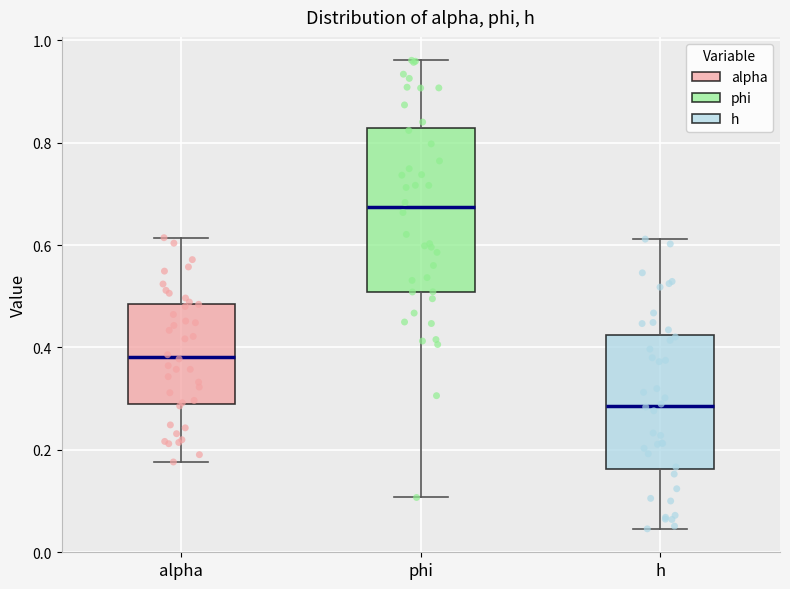

Which box's median line is the lowest?

h